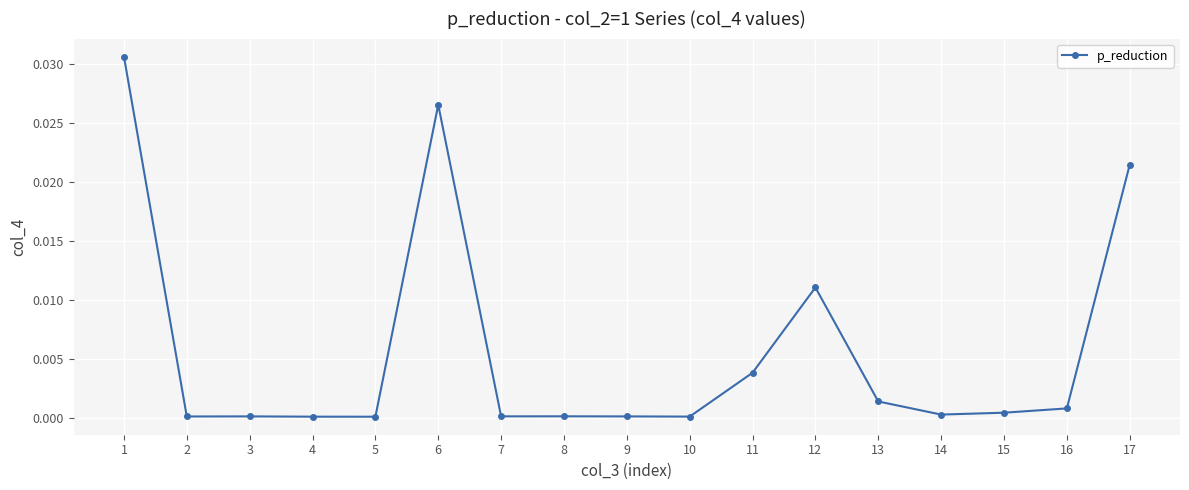

The chart shows a value of 0.0 at 14. True or false?

True